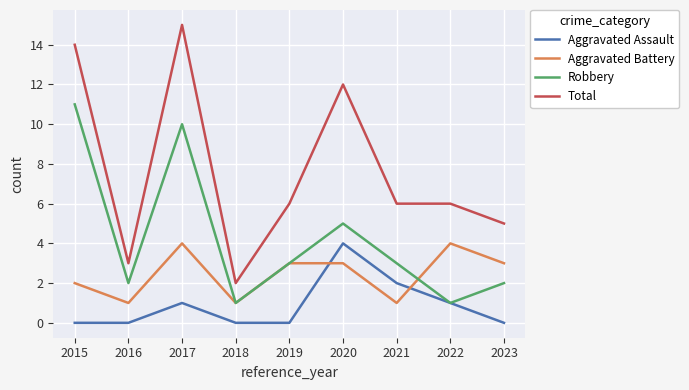

What is the difference between the maximum and second lowest values in the Aggravated Assault series?

4